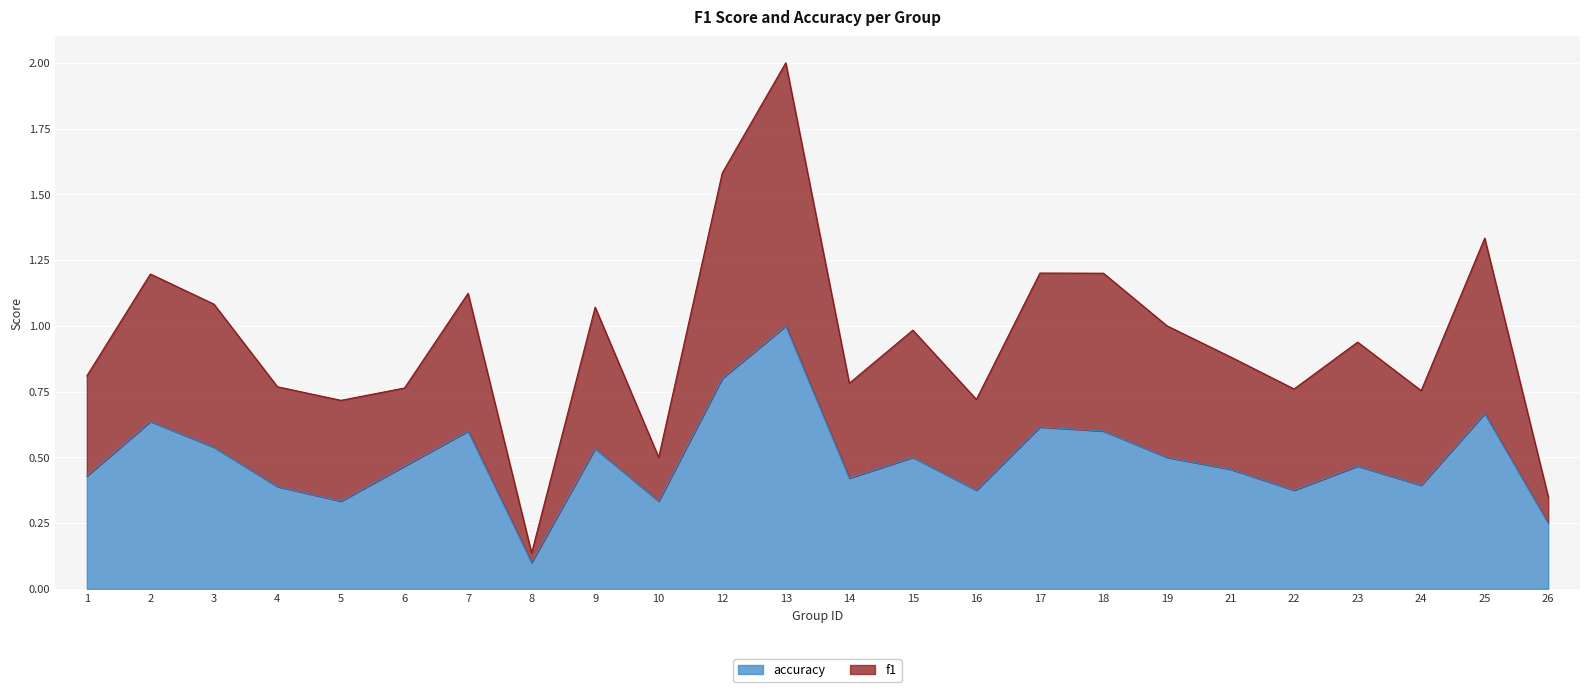

Which category has the highest value in the accuracy series?

13